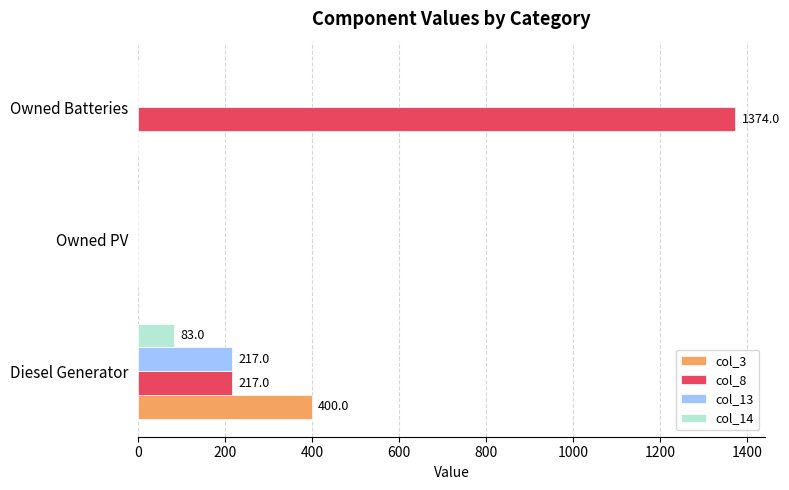

Which series changed the most between Diesel Generator and Owned PV?

col_3